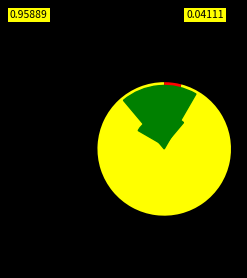

Is there any slice that represents more than half of the pie?

Yes